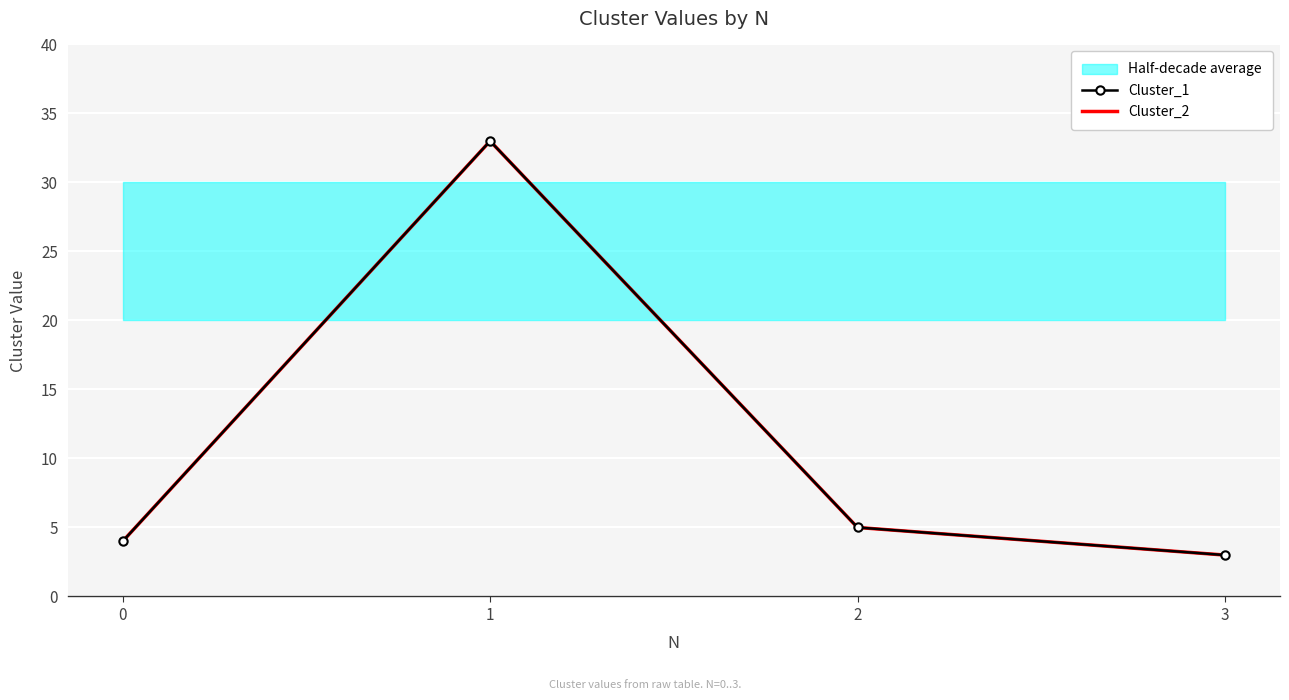

What is the value of the Cluster_1 point at the 1st from the left?

4